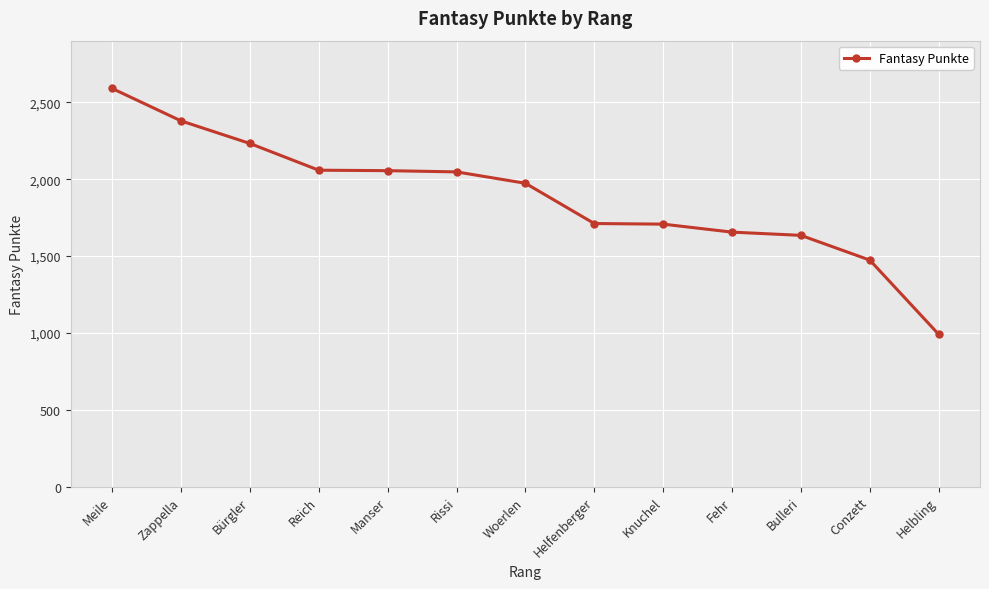

How many data points are less than 1974?

6